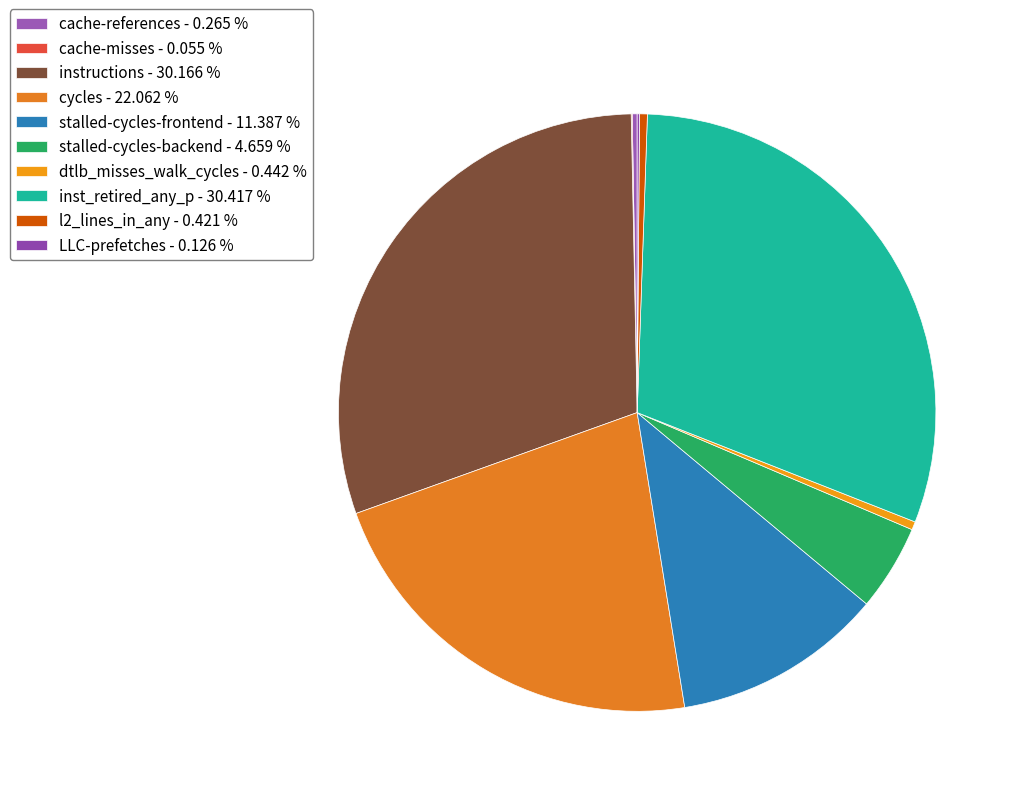

The stalled-cycles-frontend slice represents 24% of the pie. True or false?

False